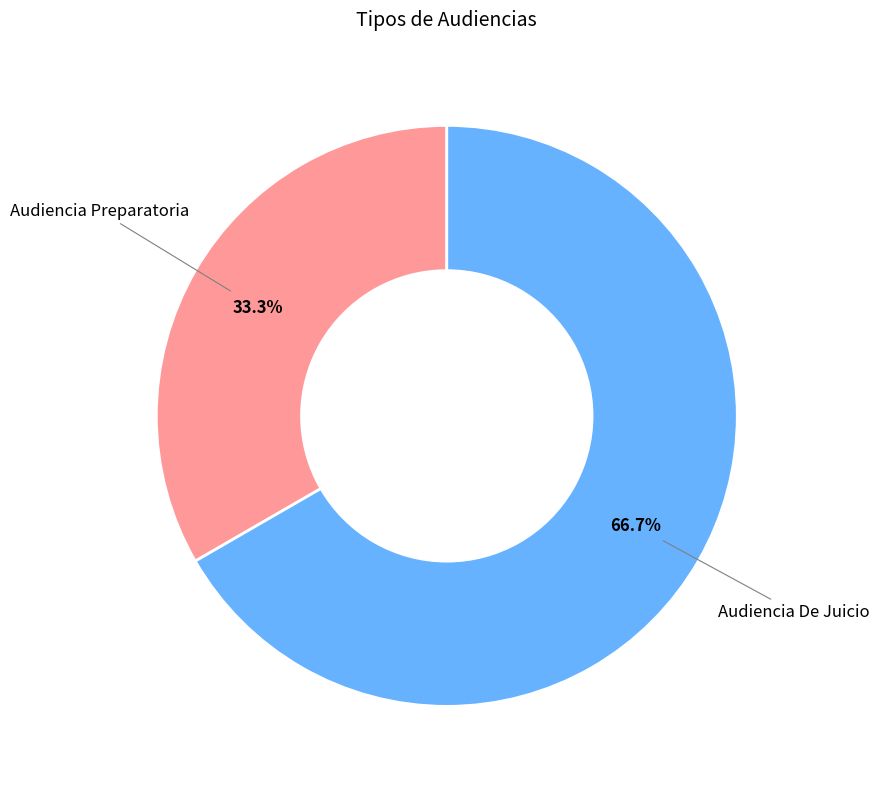

Does any single category account for the majority?

Yes